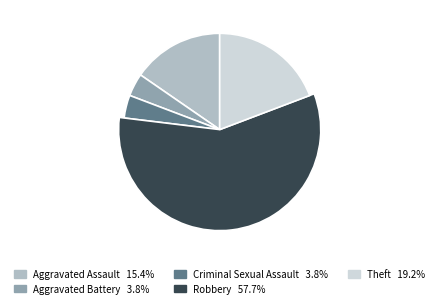

What percentage is NOT represented by Theft?

80.8%